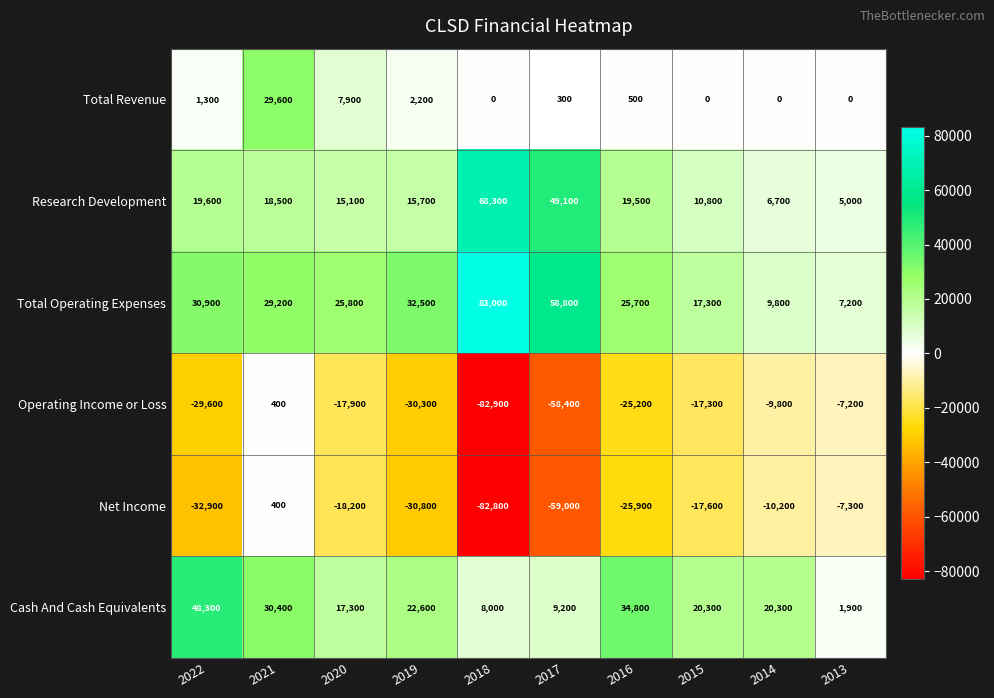

At which category does the chart reach its peak across all series?

2018